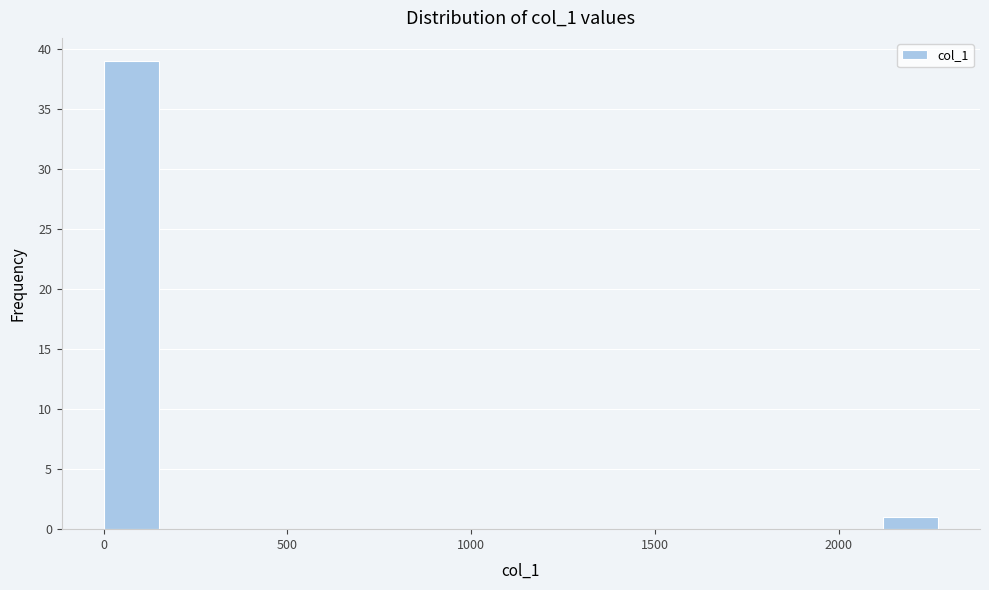

Read against the x-axis, roughly where is the centre of the tallest bar?

100